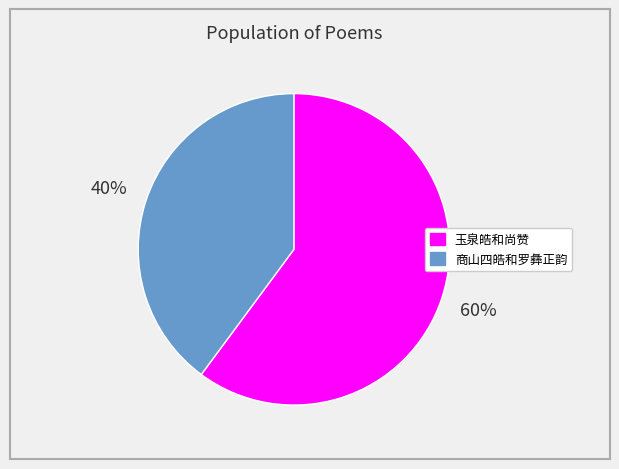

To the nearest percent, what is the difference between the largest and smallest slice percentages?

20%